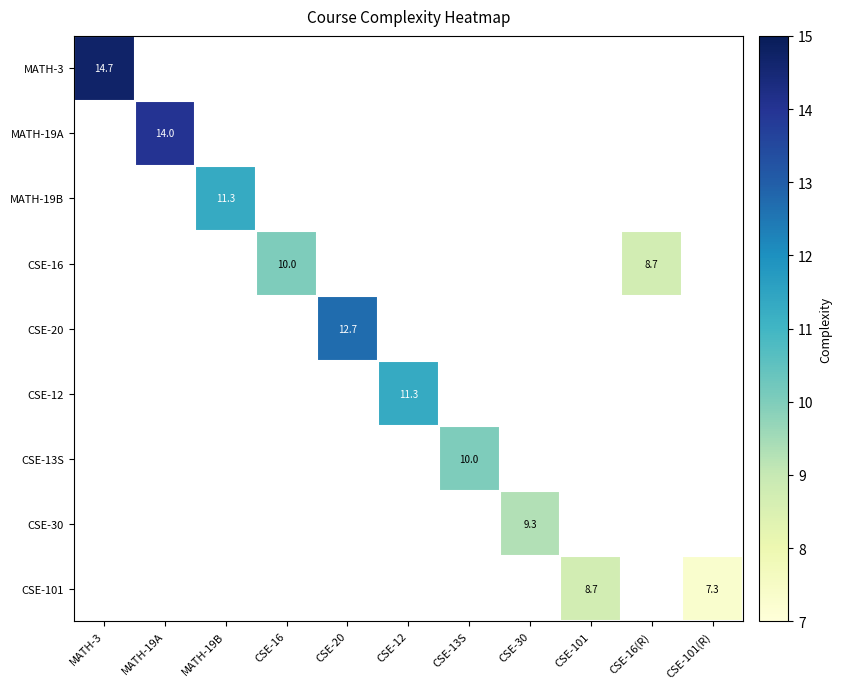

The value of CSE-101 at CSE-101 is 3.3. True or false?

False